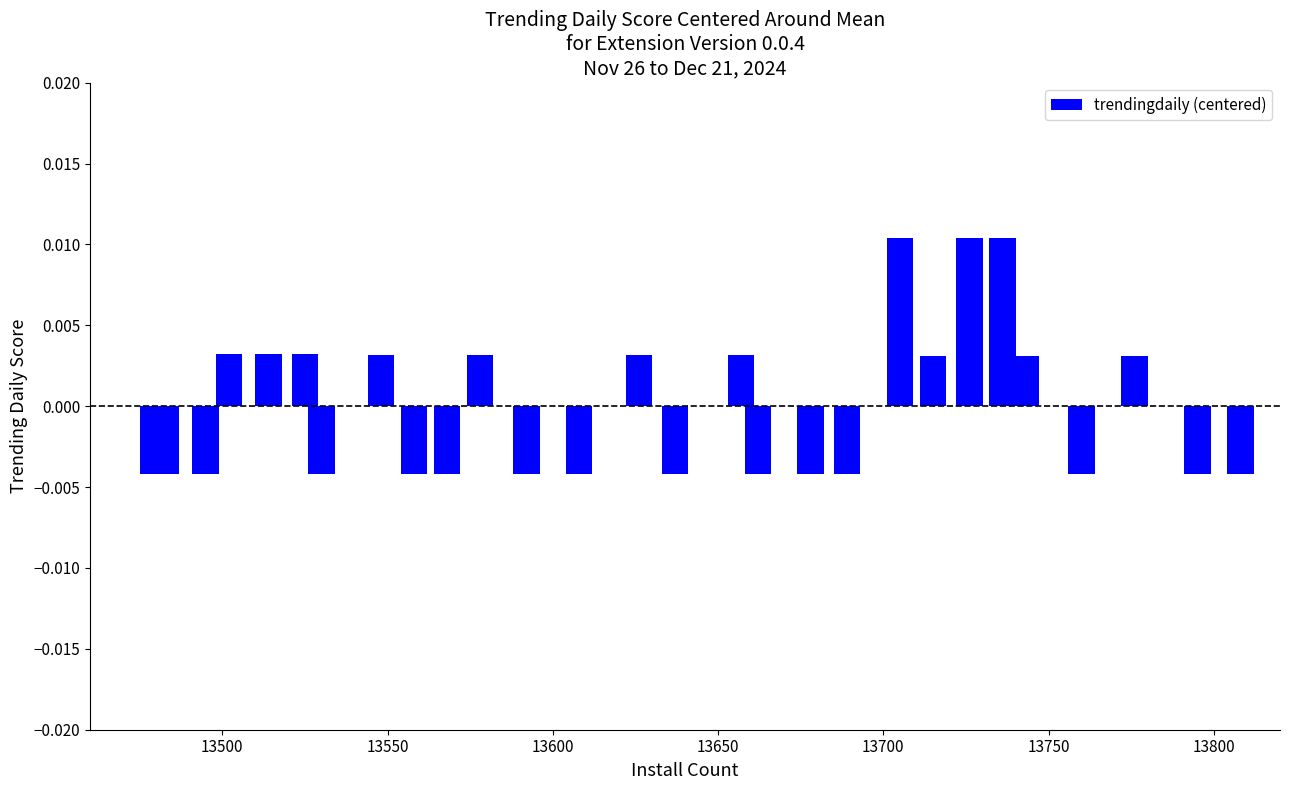

Count the values in the range 0 to 1.

13